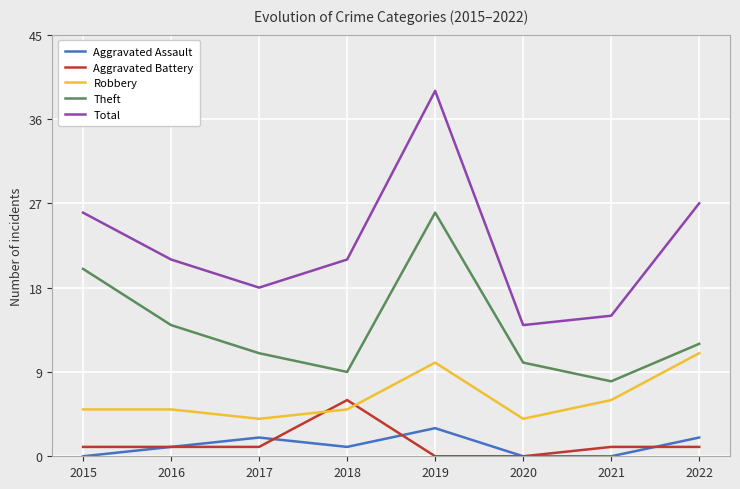

How many Robbery values are between 5 and 10?

5